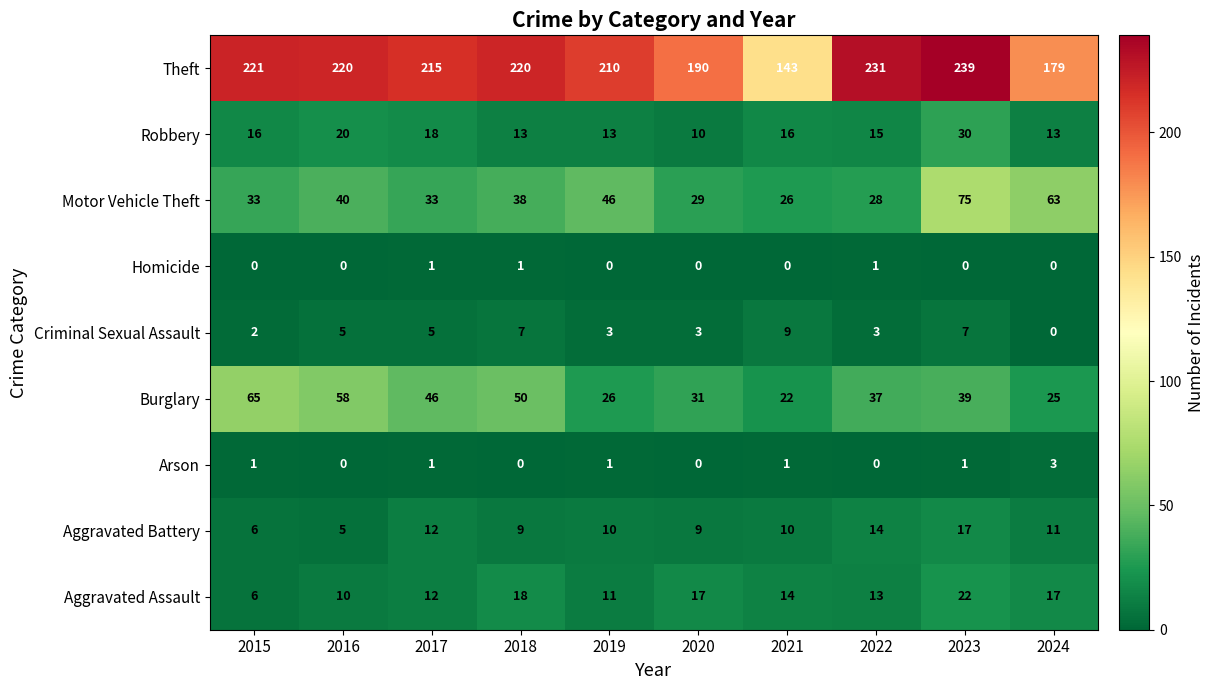

The value of Theft at 2020 is 249. True or false?

False